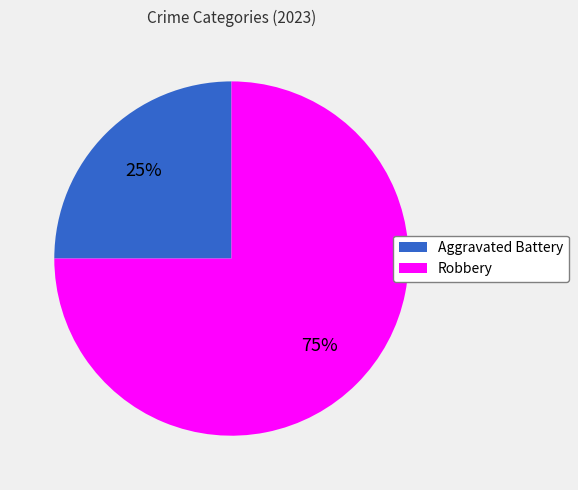

To the nearest percent, what portion does Aggravated Battery represent?

25%